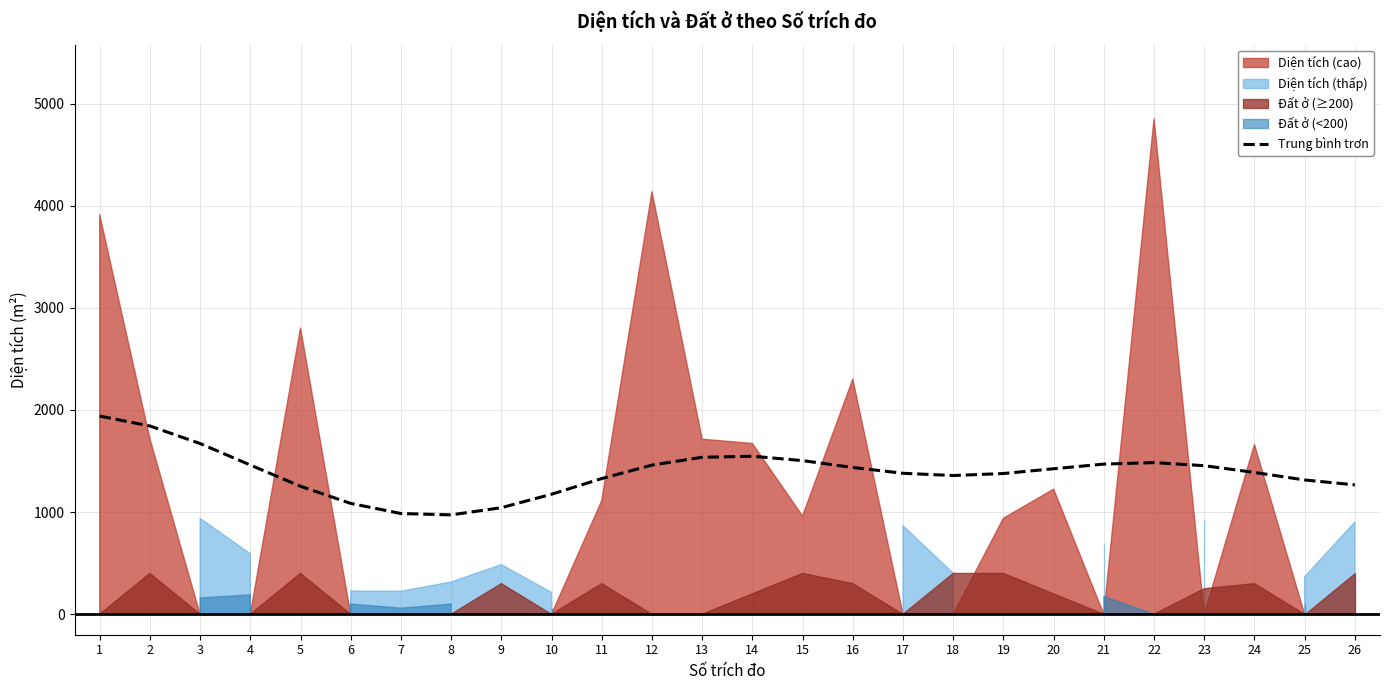

Rank the categories by value from lowest to highest.

8, 7, 9, 6, 10, 5, 26, 25, 11, 18, 19, 17, 24, 20, 16, 23, 12, 4, 21, 22, 15, 13, 14, 3, 2, 1